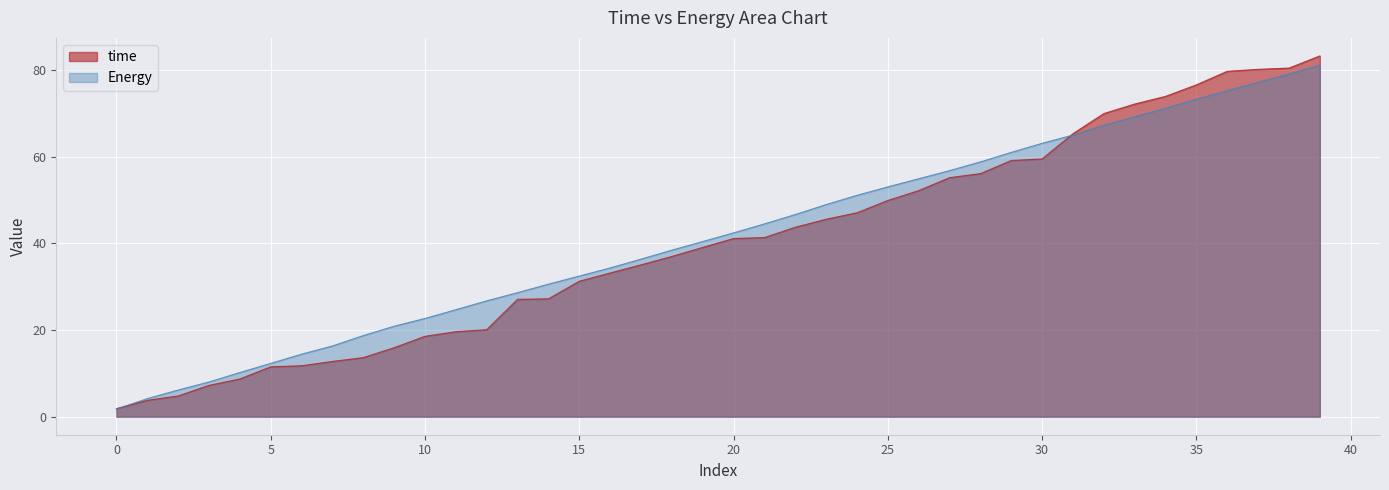

After their last crossing, which series has the higher values: time or Energy?

time